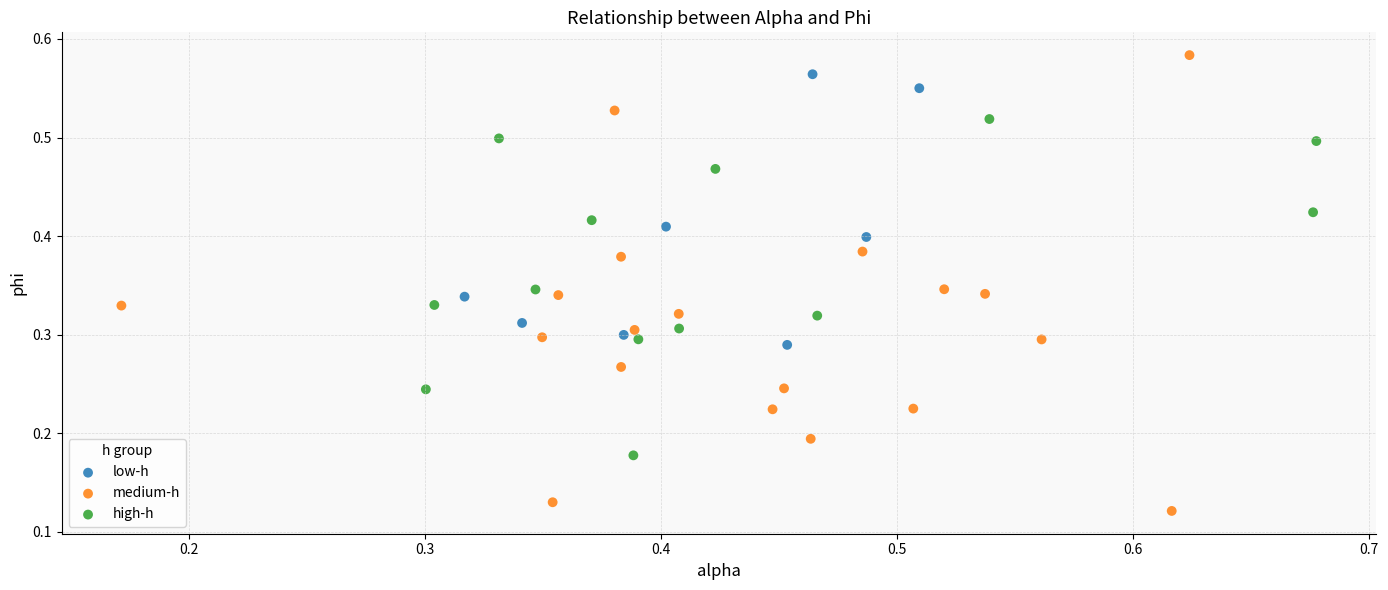

Which series reaches the maximum Y coordinate?

medium-h